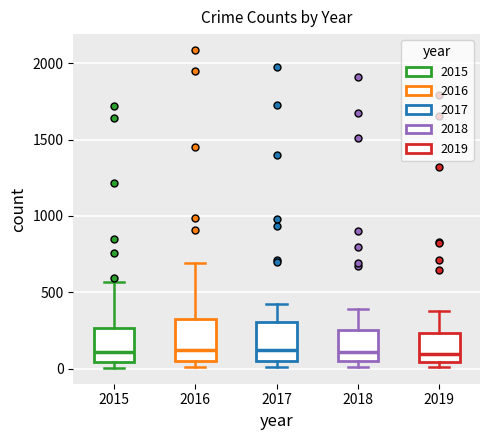

Reading left to right, transcribe this box plot: for each box, give where its median line is, the range the box spans, and where its two whiskers end, as read against the y-axis. The values are not printed on the chart, so give them approximately, as read against the axis.

2015: median 100, box 50 to 250, whiskers 0 to 550
2016: median 150, box 50 to 300, whiskers 0 to 700
2017: median 100, box 50 to 300, whiskers 0 to 400
2018: median 100, box 50 to 250, whiskers 0 to 400
2019: median 100, box 50 to 250, whiskers 0 to 400